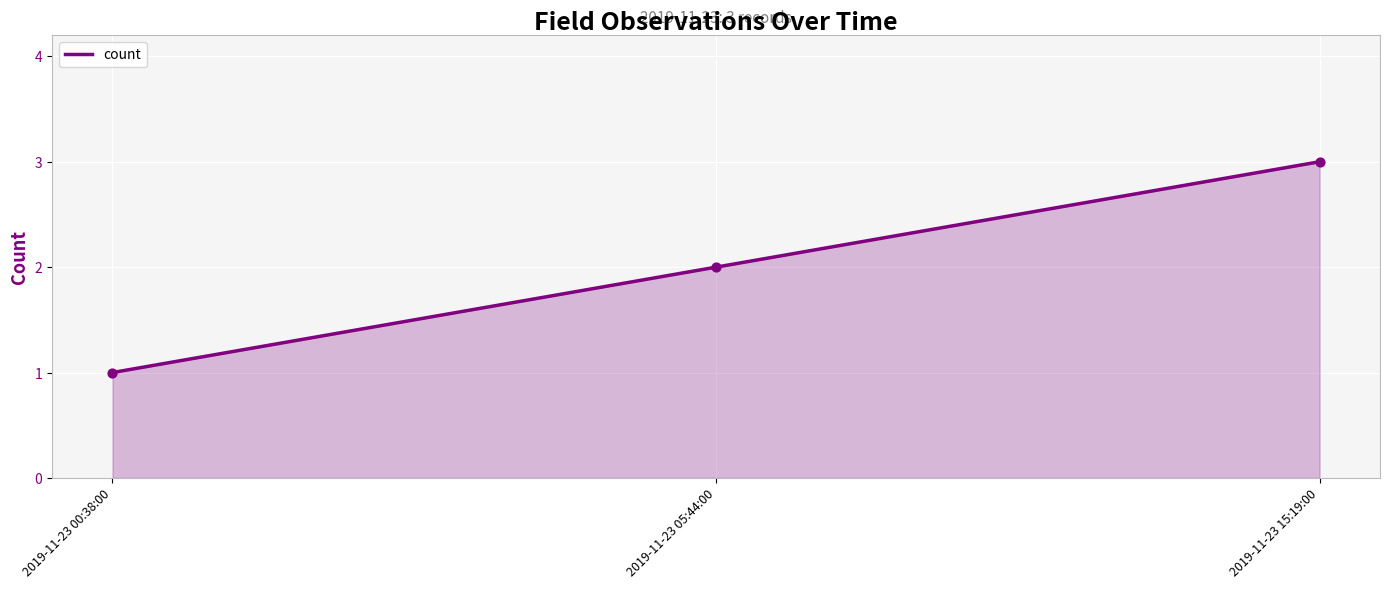

What is the change in value from 2019-11-23 00:38:00 to 2019-11-23 05:44:00?

+1